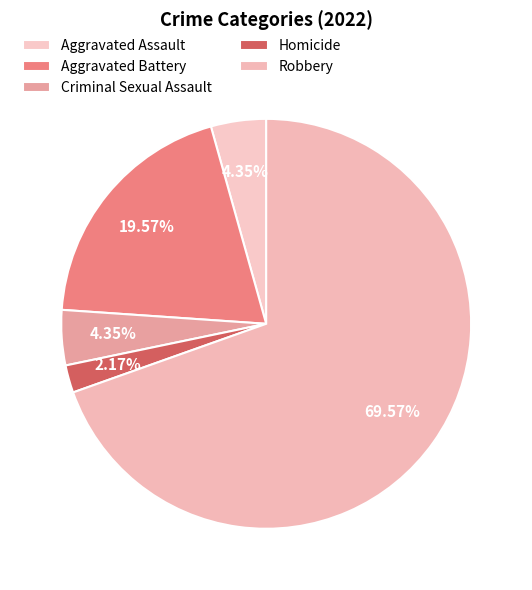

Rank the categories by value from highest to lowest.

Robbery, Aggravated Battery, Aggravated Assault, Criminal Sexual Assault, Homicide